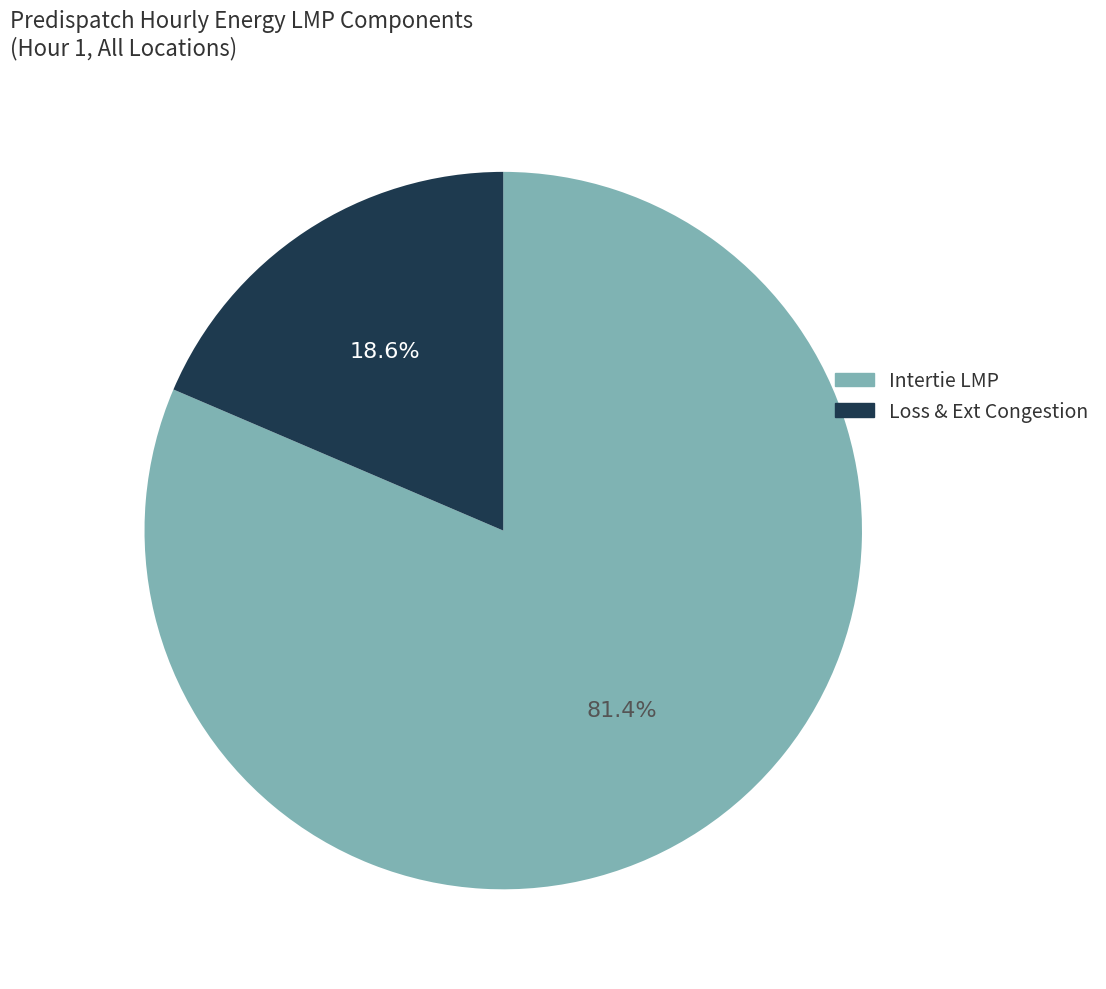

Is there a majority slice in this chart?

Yes